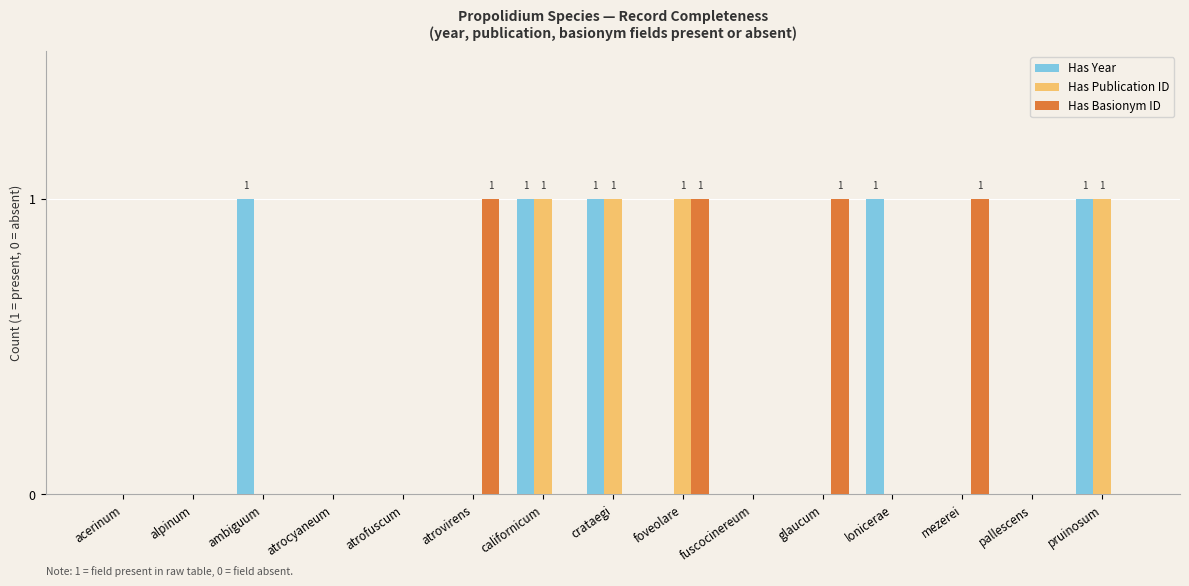

What are all the series names shown in the legend?

Has Year, Has Publication ID, Has Basionym ID